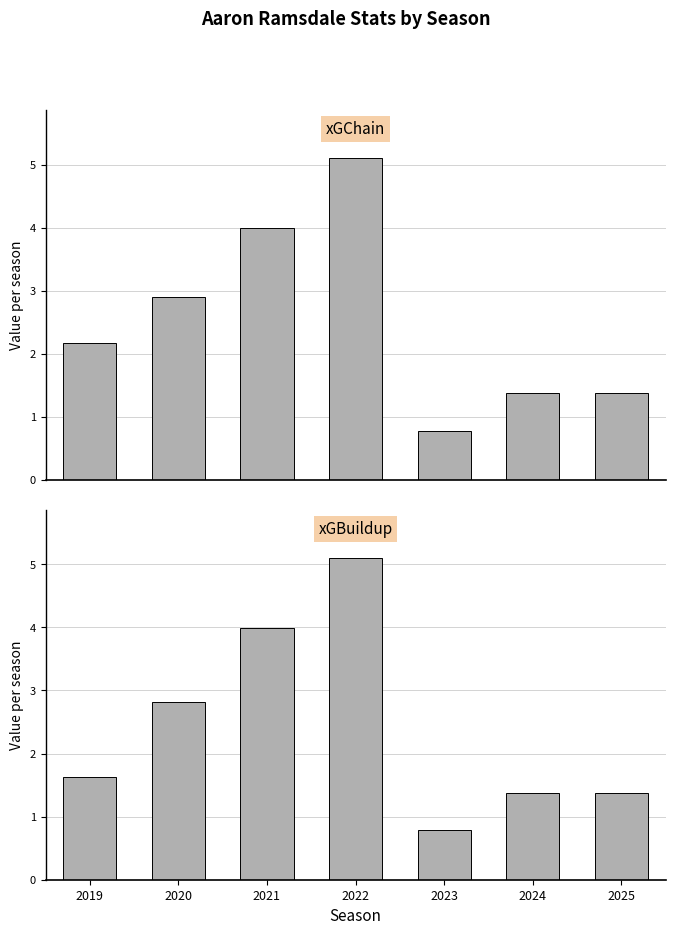

Read the xGChain value at 2020.

2.9